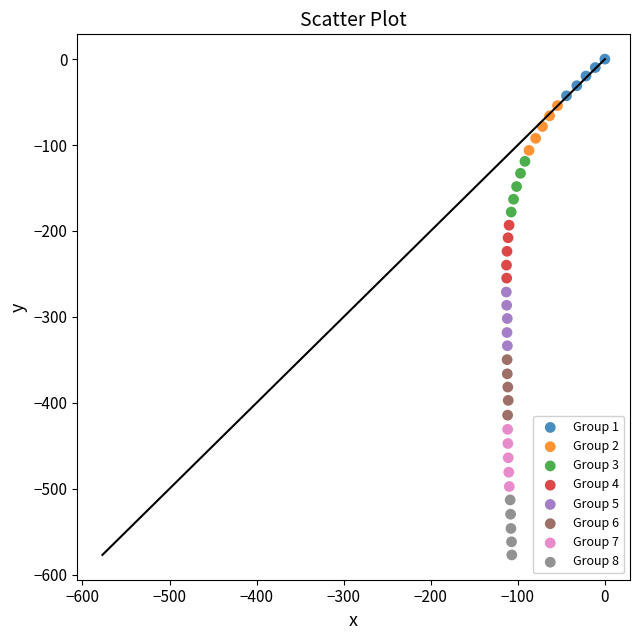

Which series has the widest spread of Y values?

Group 7